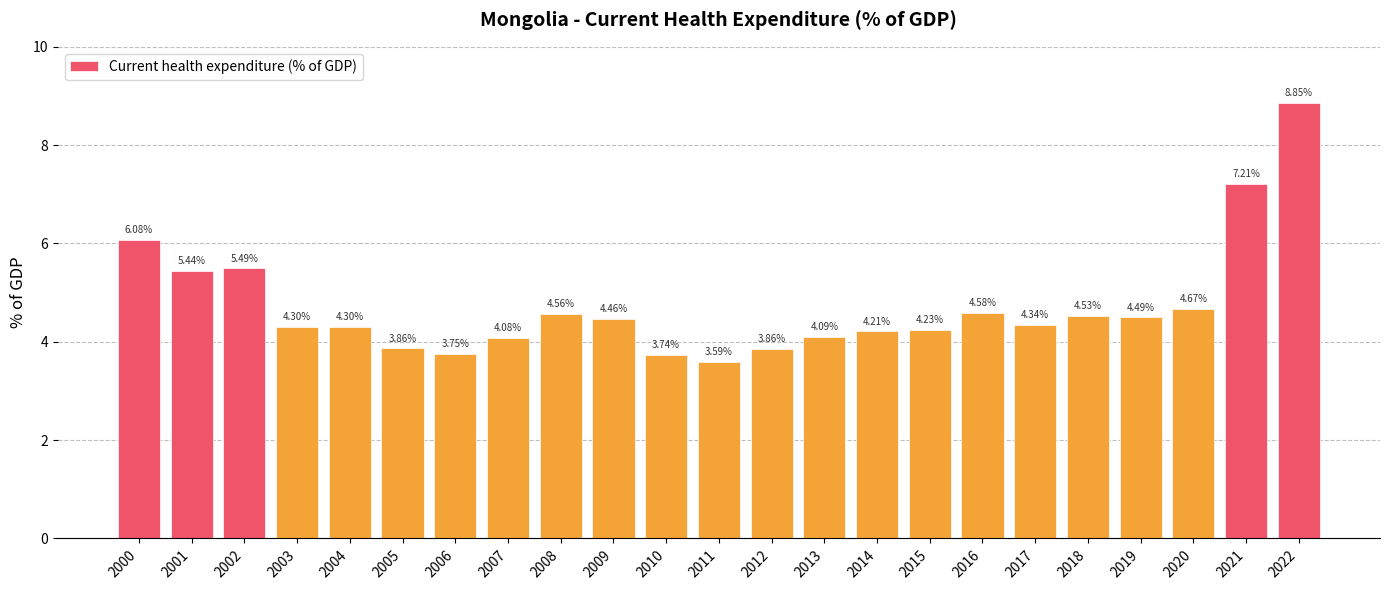

What is the change in value from 2008 to 2010?

-0.8